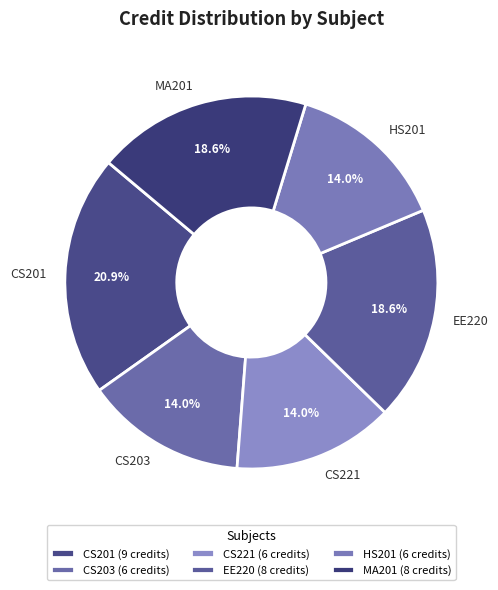

What is the ratio of the value at MA201 to the value at HS201?

1.3